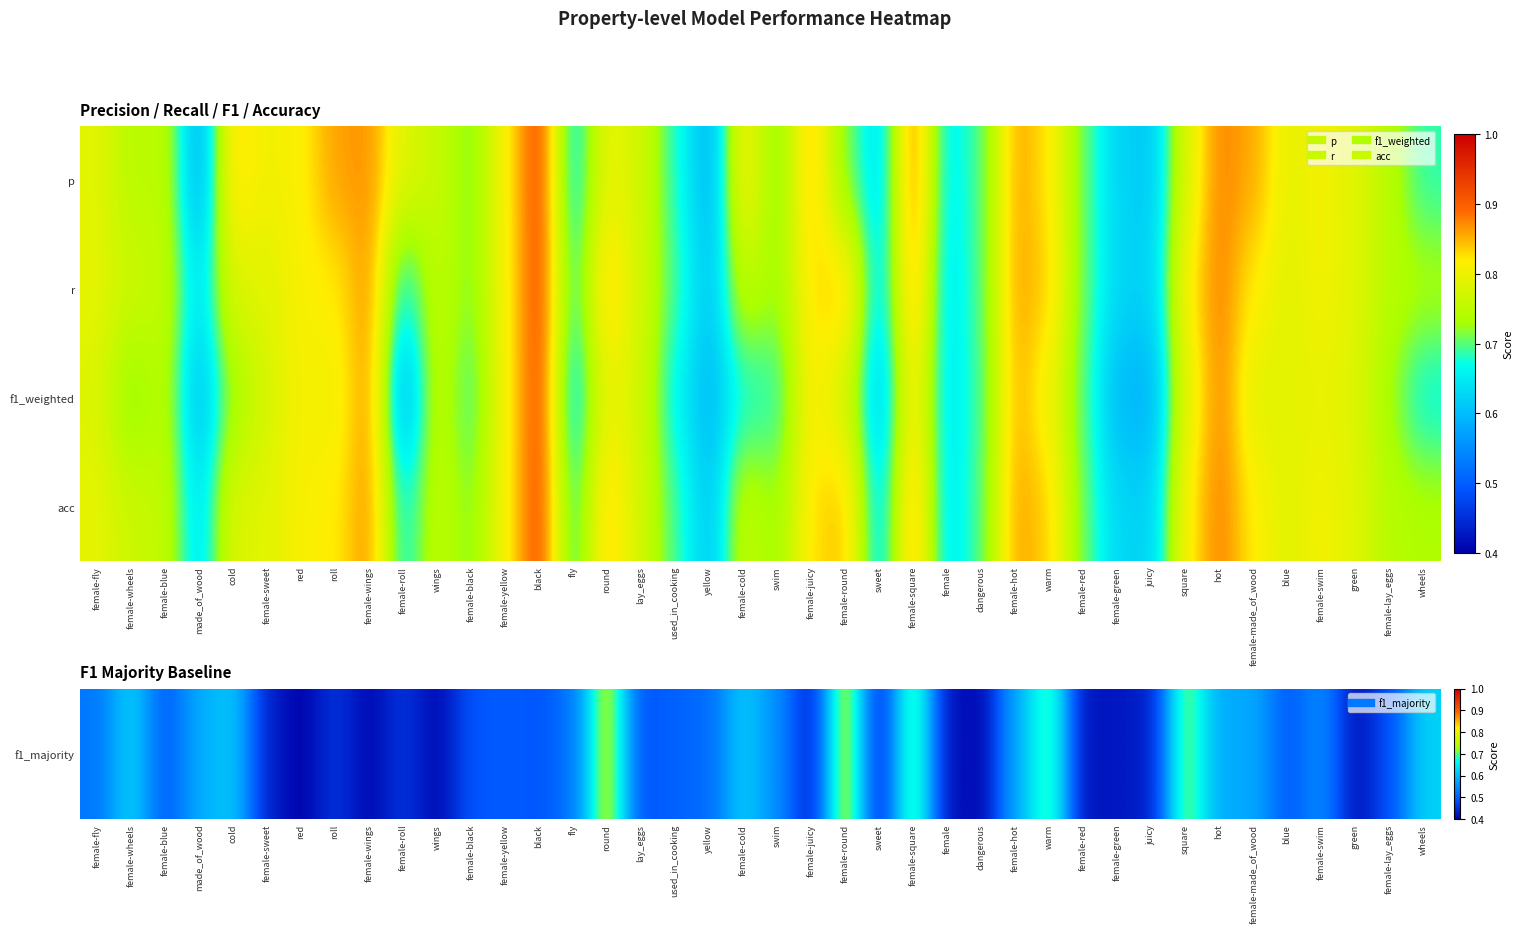

Which series changed the most between female-black and female-made_of_wood?

r